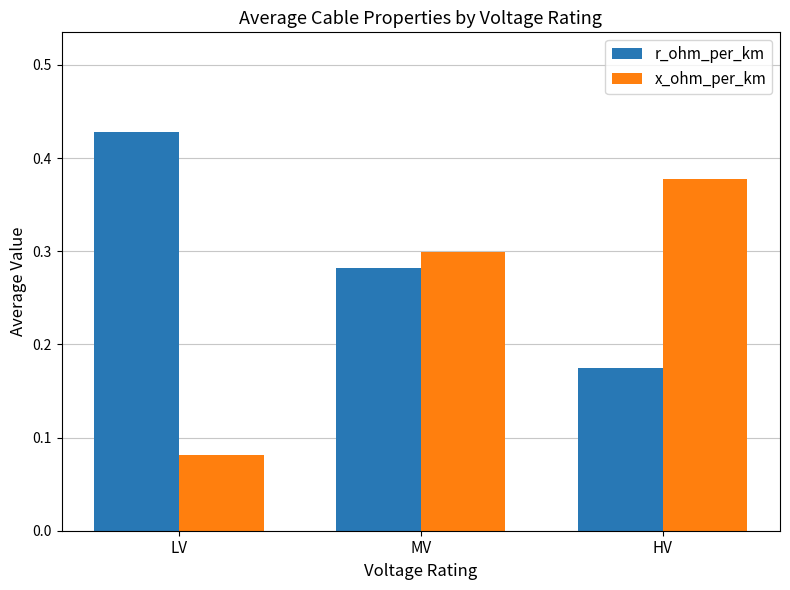

What is the sum of the r_ohm_per_km values at LV and HV?

0.6